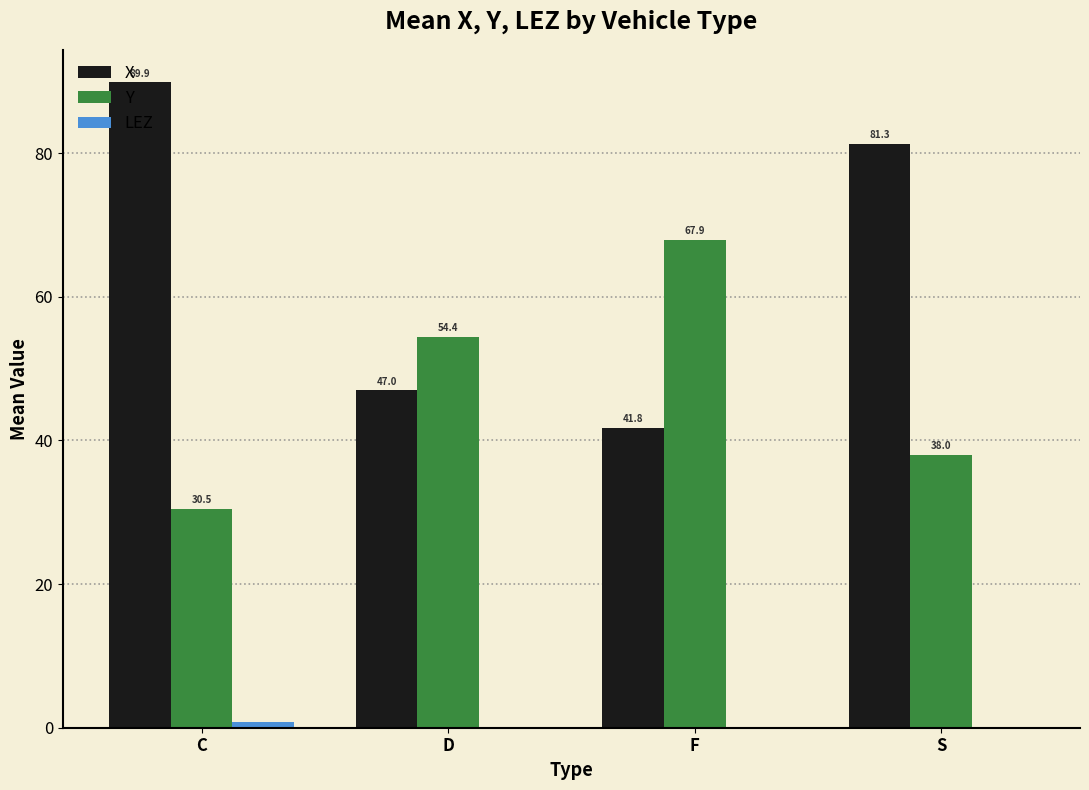

Between C and S, which series saw the biggest shift?

X